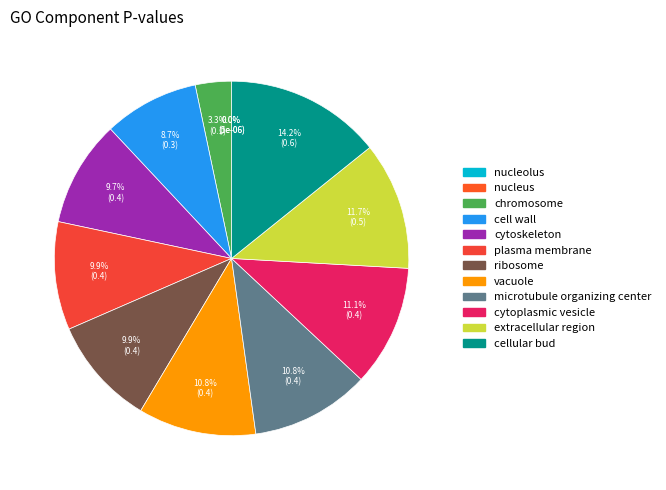

True or false: vacuole accounts for 11% of the total.

True